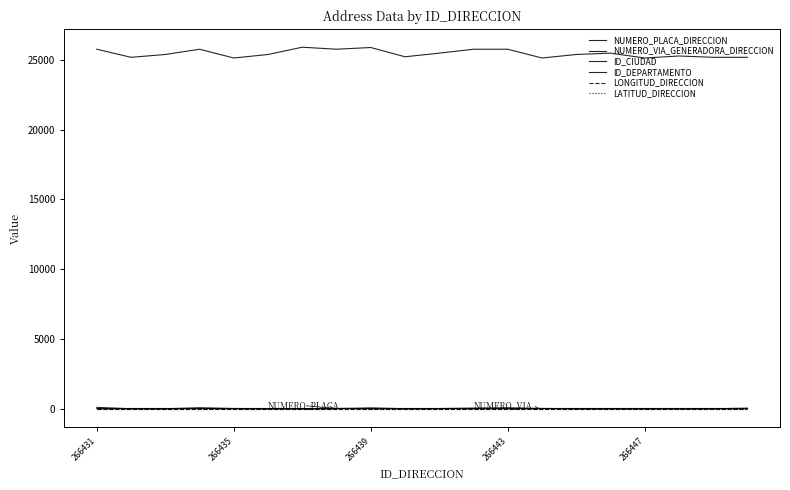

How many lines are shown in the chart?

6